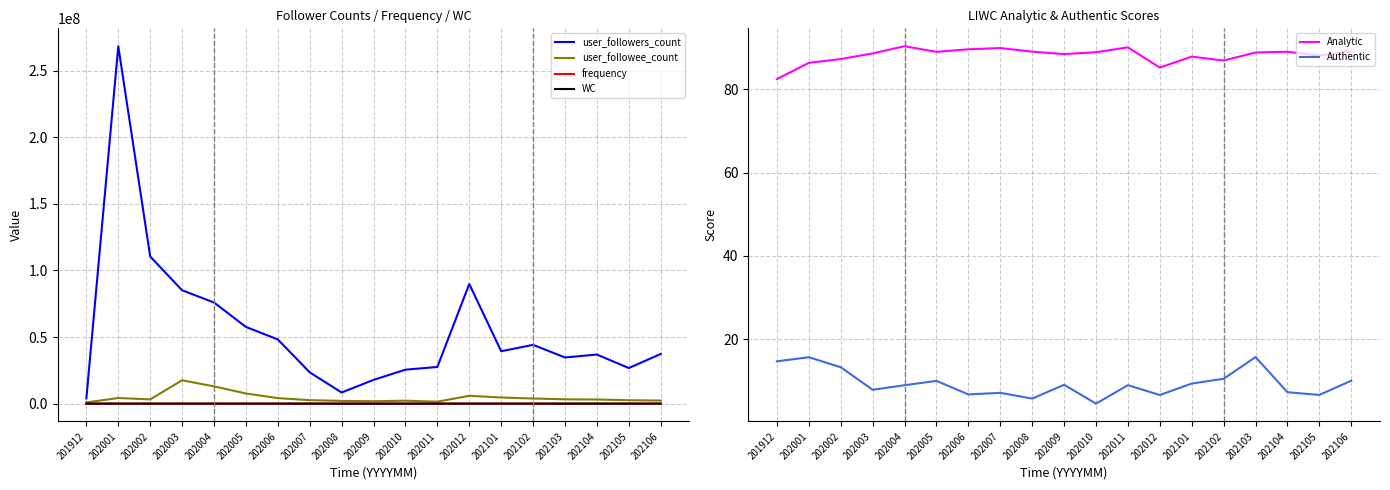

True or false: frequency and user_followee_count cross at least once.

False